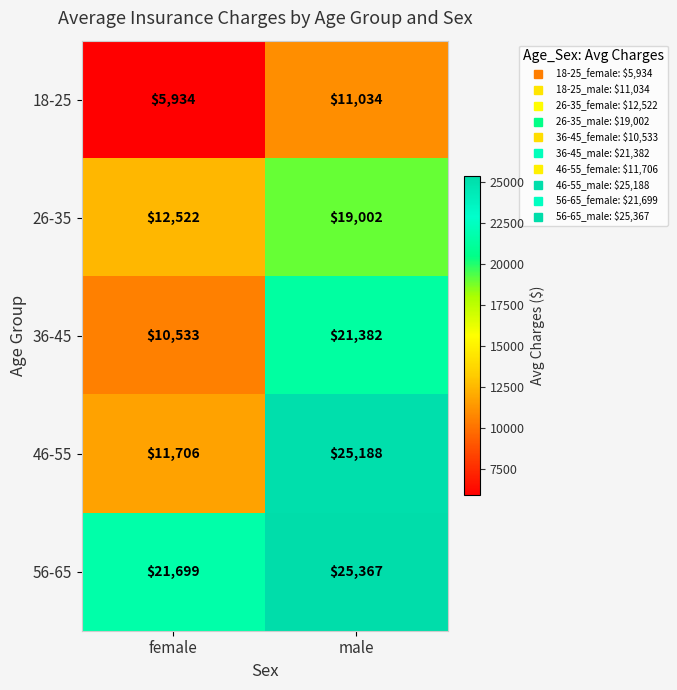

Reading left to right, what are all the values shown in this chart?

18-25: female=5934	male=11034
26-35: female=12522	male=19002
36-45: female=10533	male=21382
46-55: female=11706	male=25188
56-65: female=21699	male=25367